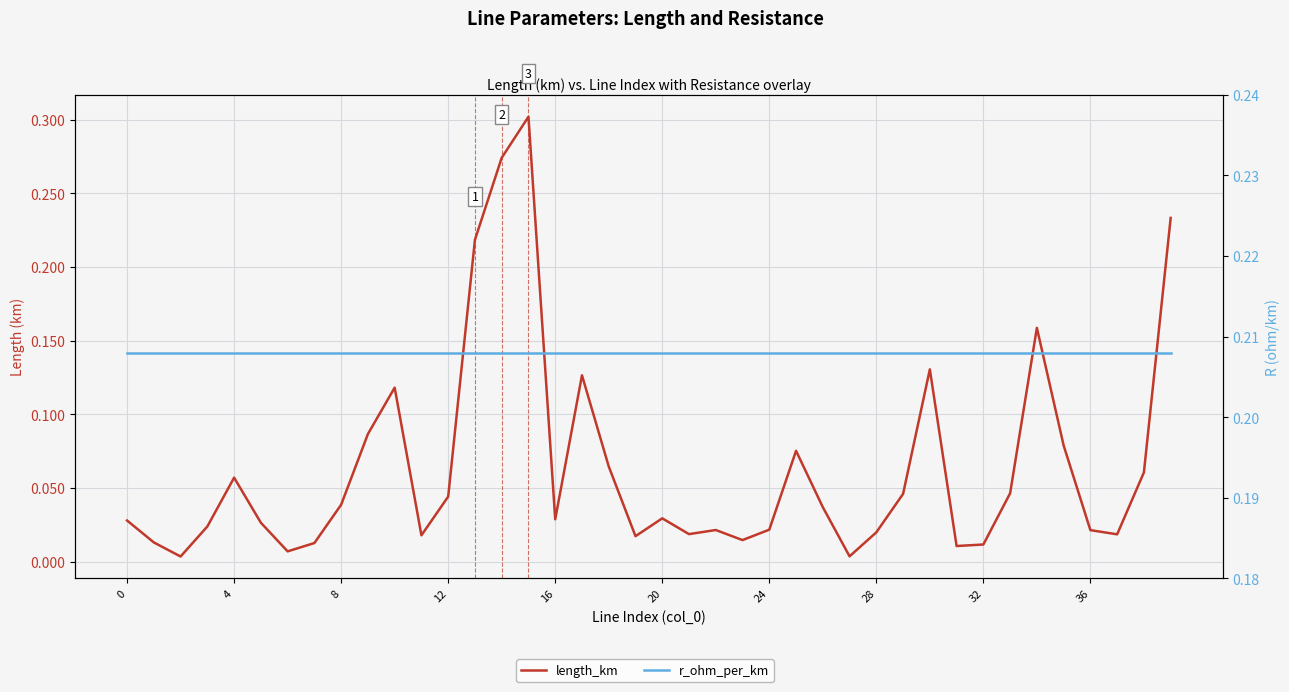

What is the value of the r_ohm_per_km point at the 31st from the left?

0.2